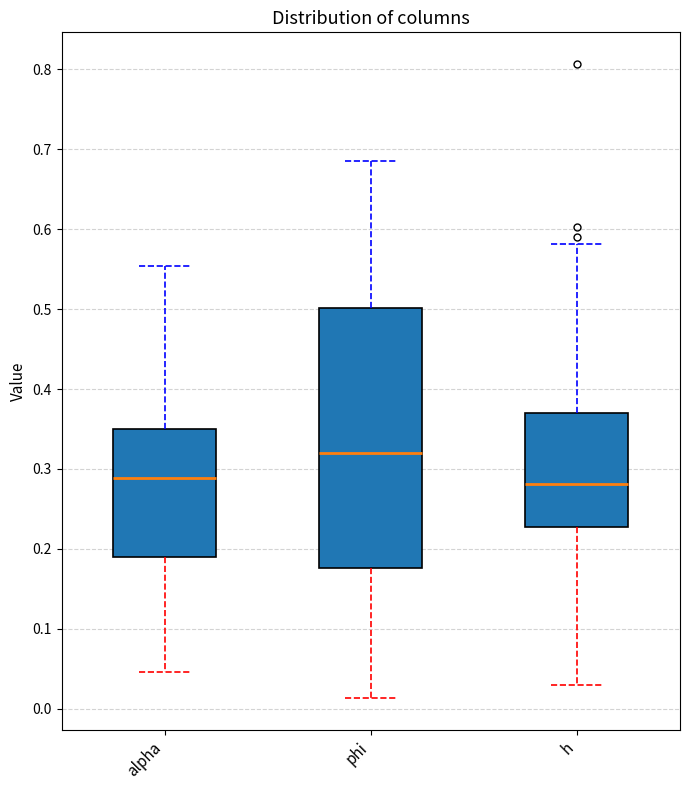

Where does the median line of the box for alpha sit on the y-axis? The values are not printed on the chart, so give them approximately, as read against the axis.

0.29